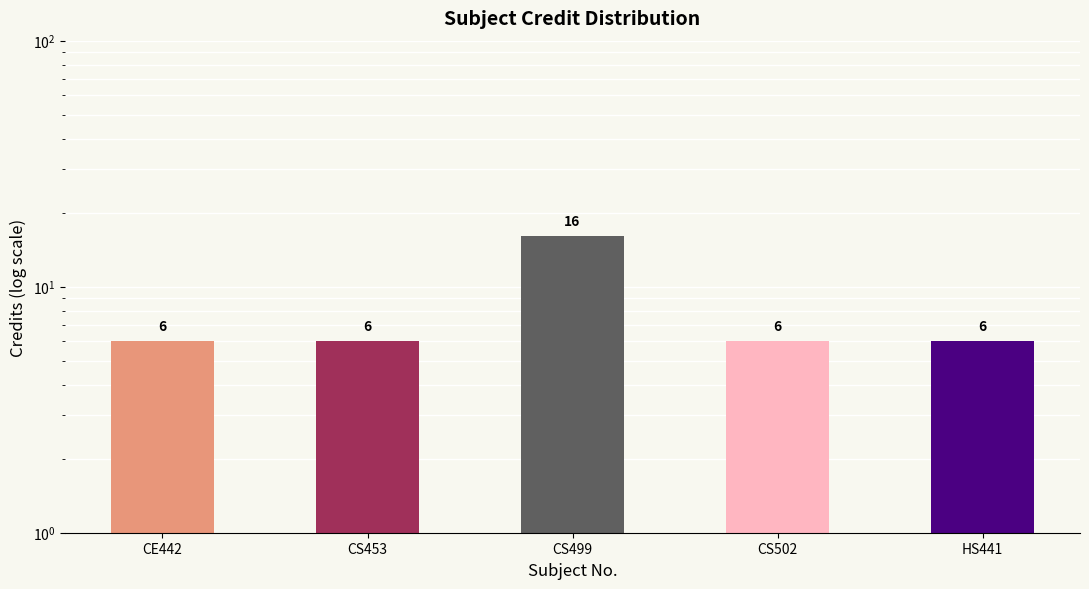

What position from the left is CS502?

4